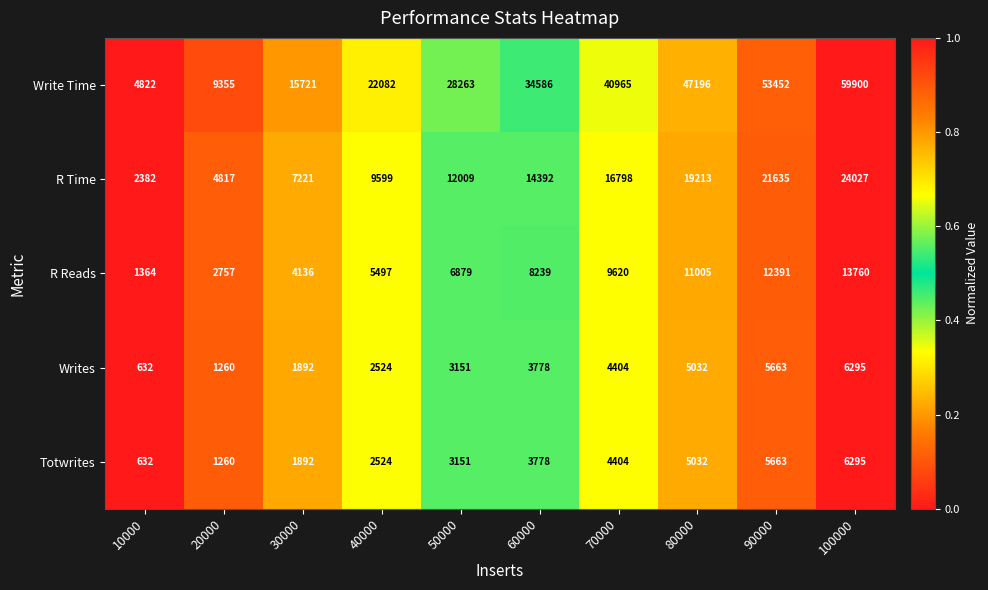

What is the total value across all series at 100000?

110277